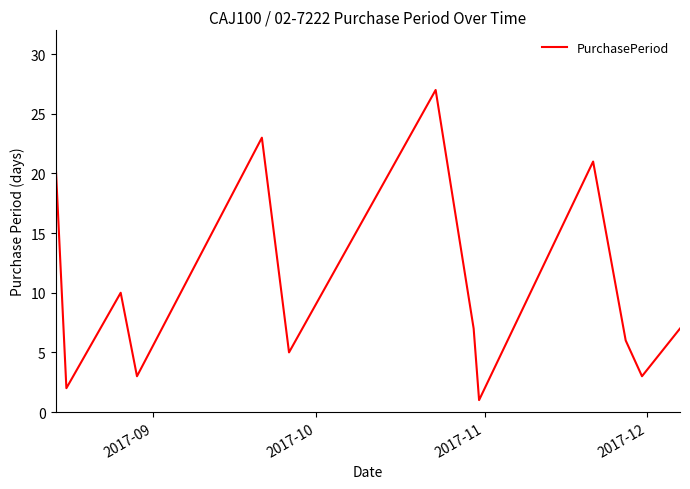

What is the greatest value displayed?

27